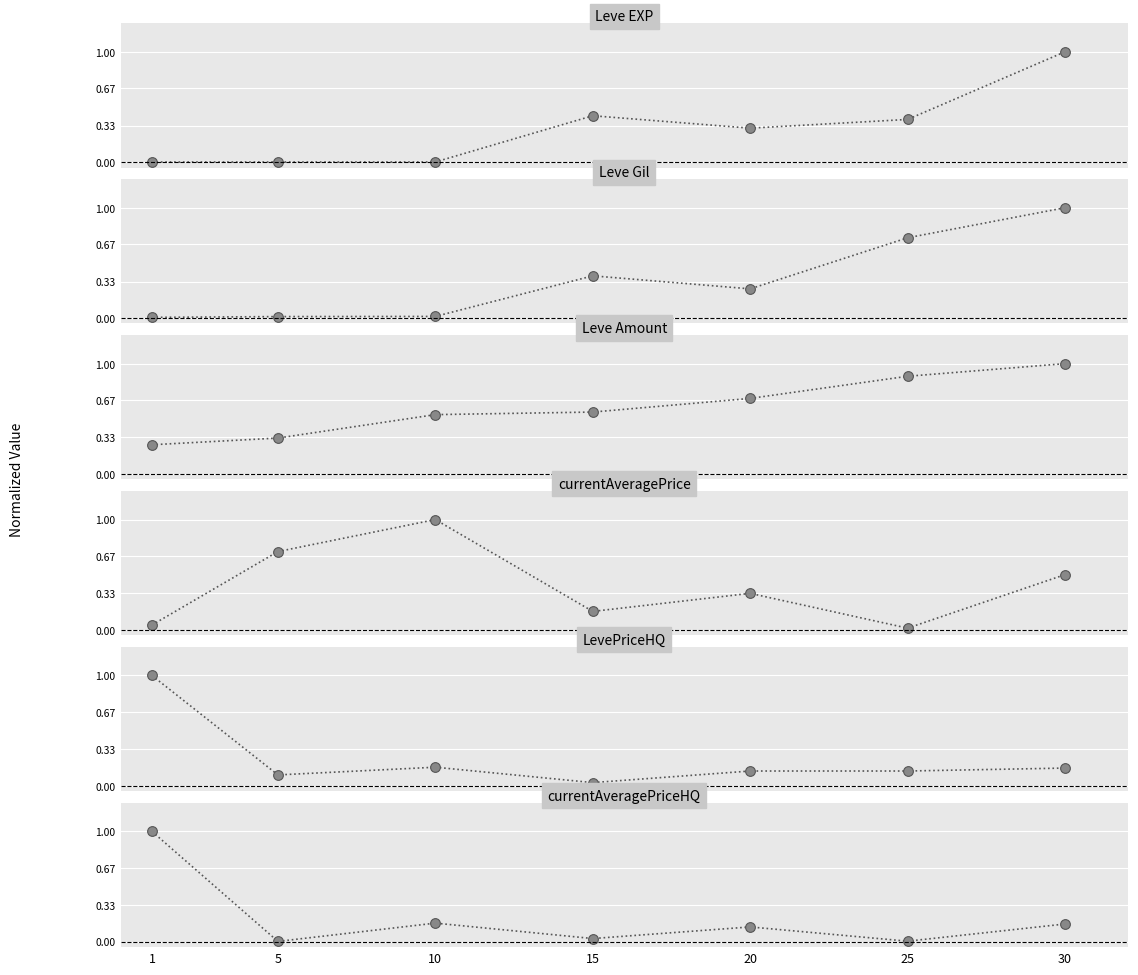

What are all the series names shown in the legend?

Leve EXP, Leve Gil, Leve Amount, currentAveragePrice, LevePriceHQ, currentAveragePriceHQ